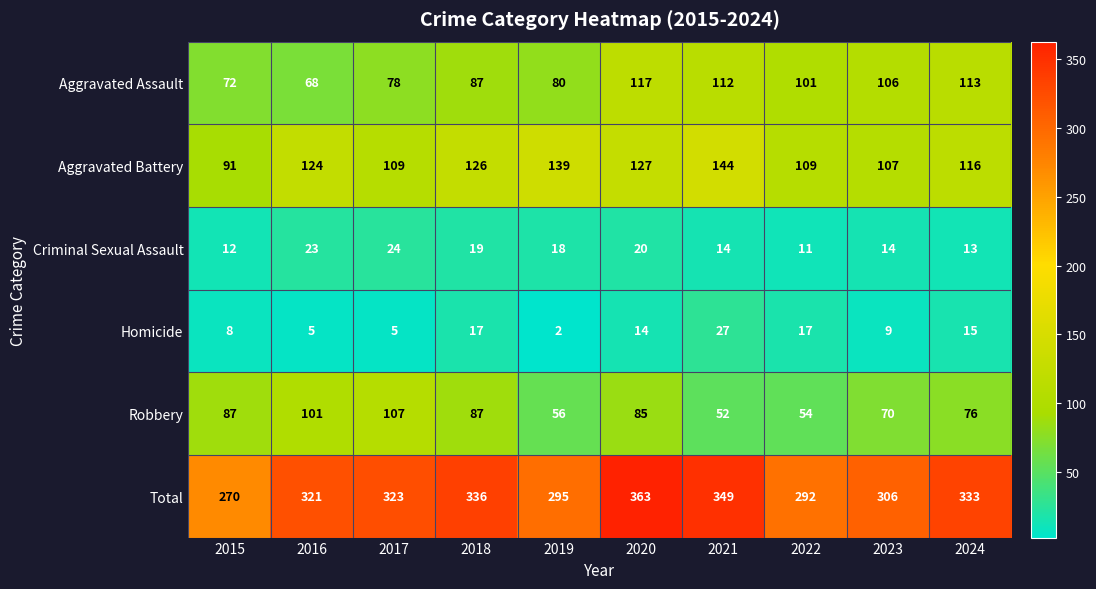

At which label does Criminal Sexual Assault reach its peak?

2017